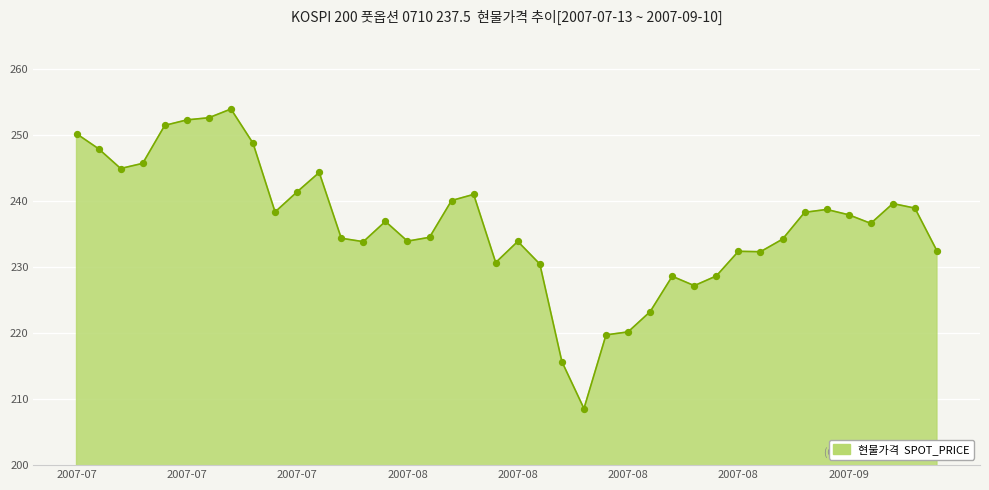

What is the minimum value shown in the chart?

208.6